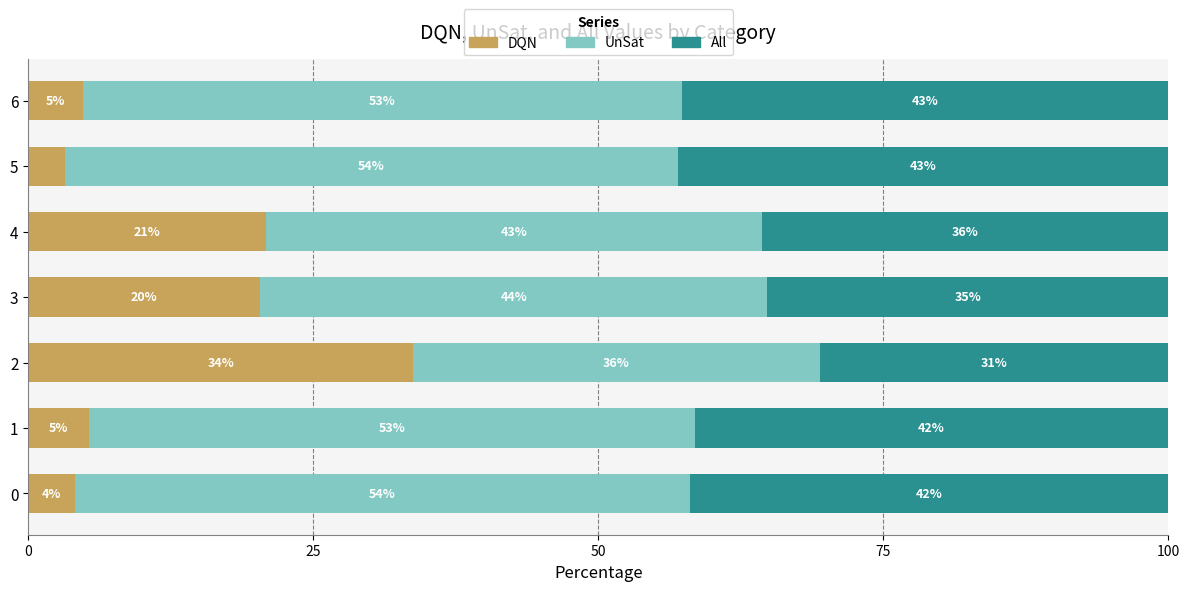

How many data points in DQN are less than 5?

3